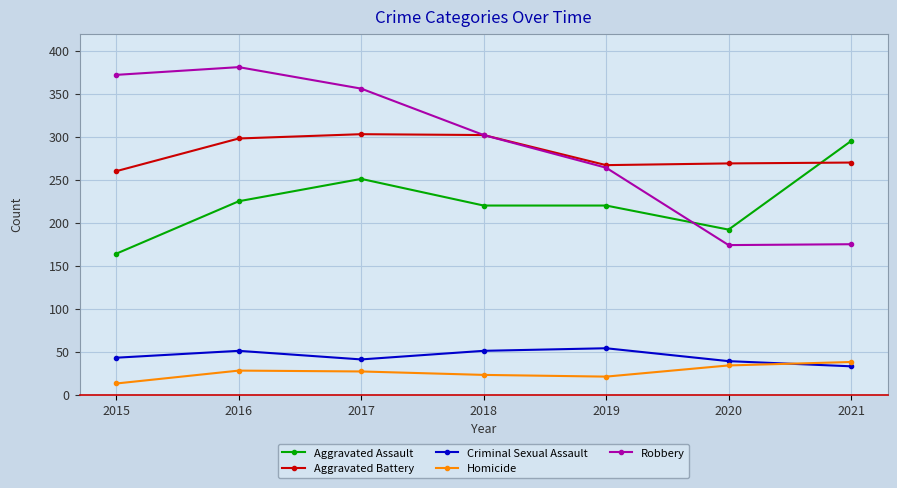

Which series changed the most between 2015 and 2016?

Aggravated Assault